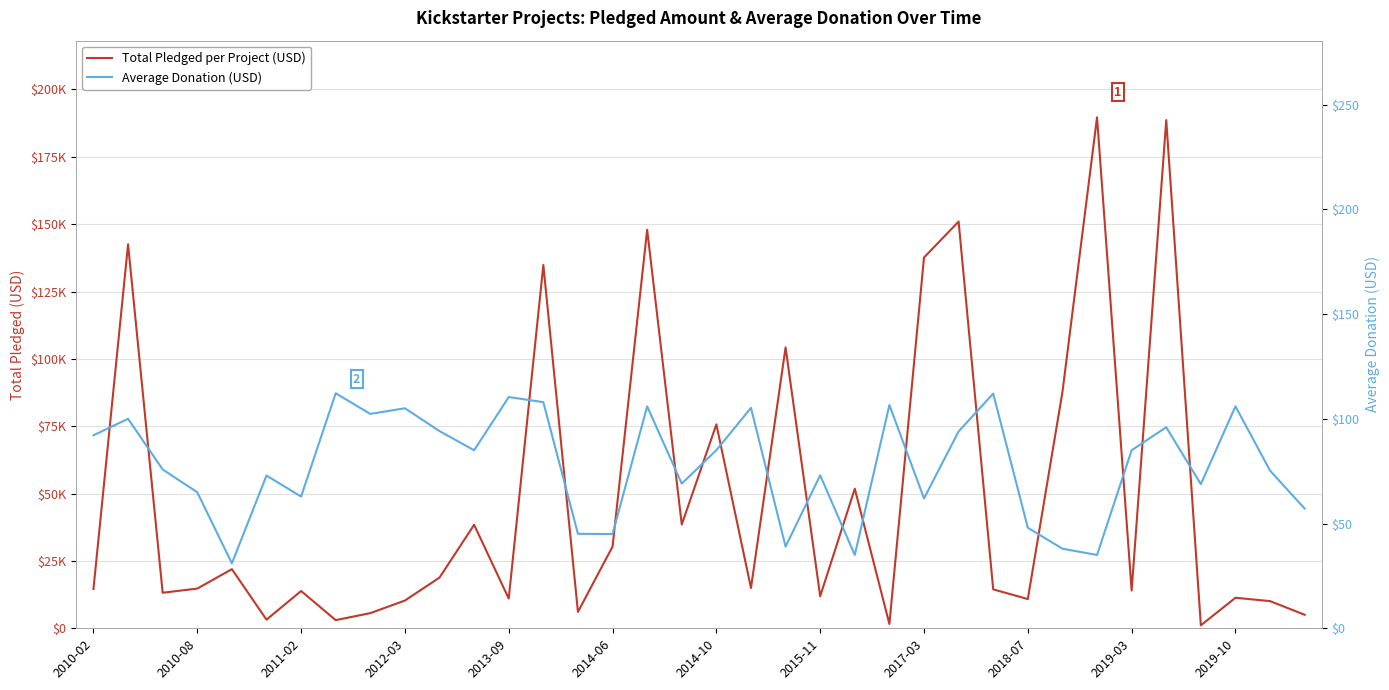

At which label does Total Pledged per Project (USD) reach its peak?

29